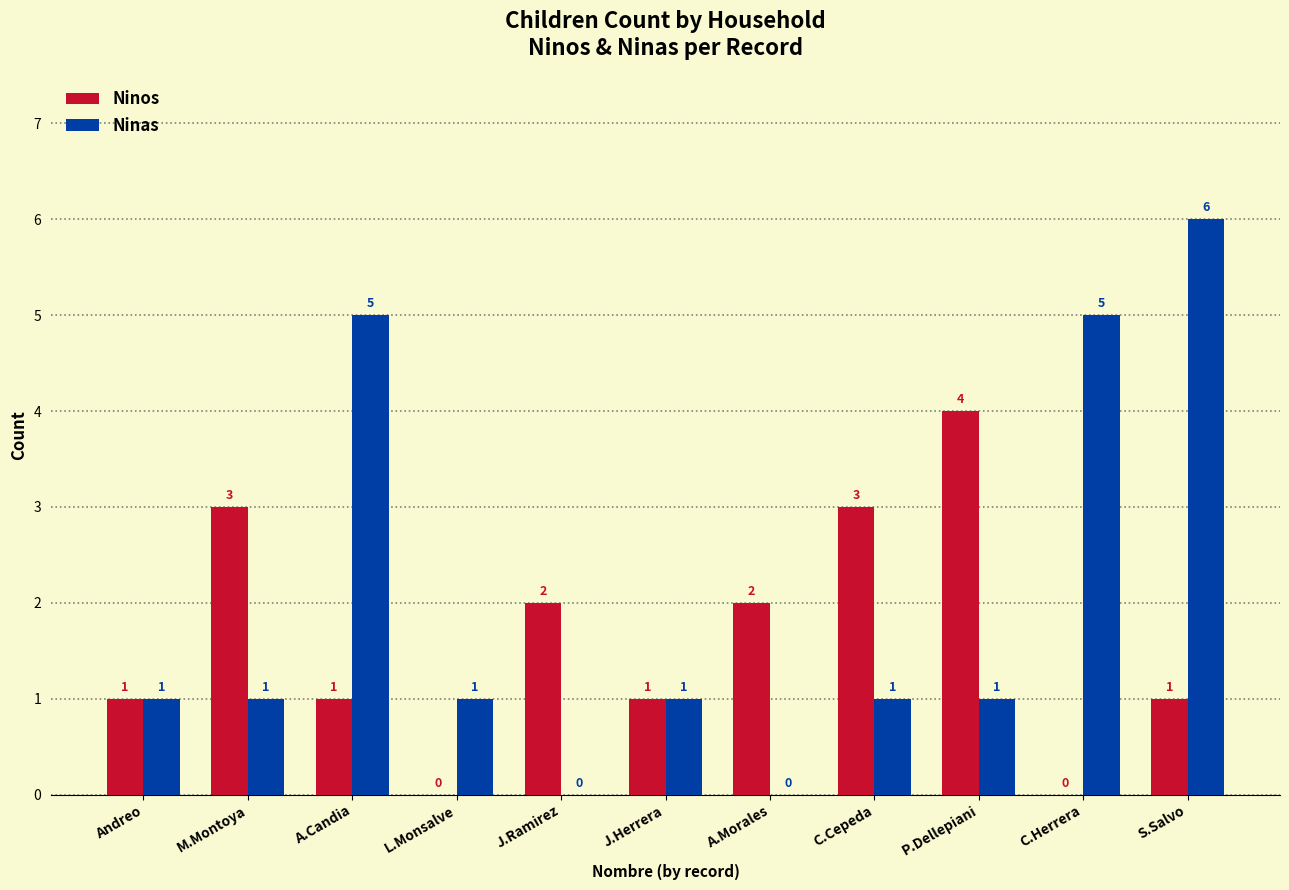

What is the total value across all series at S.Salvo?

7